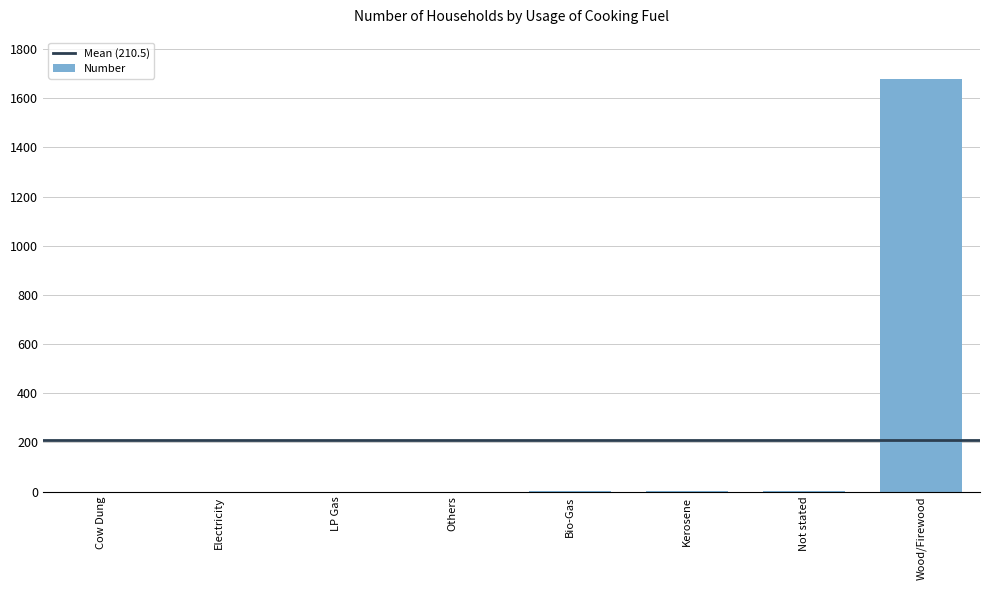

Is it true that the value at Others is 0?

True